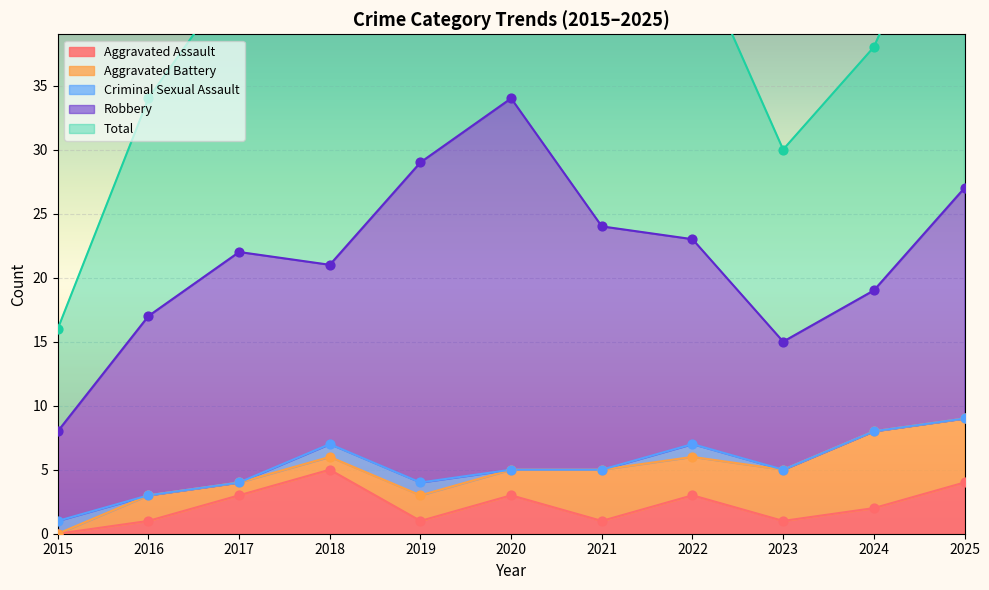

At how many categories does at least one series exceed 26?

3